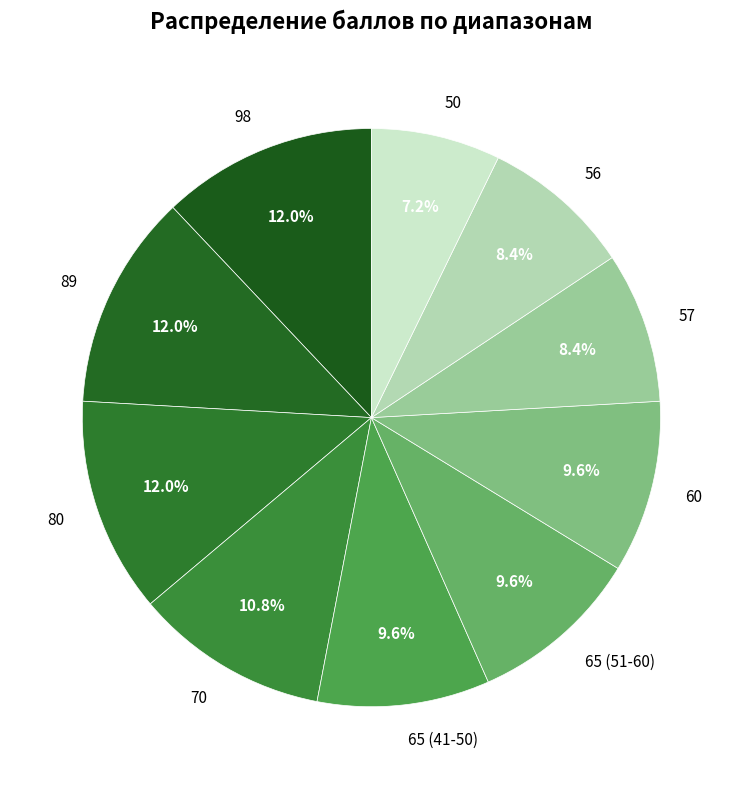

How many slices are in this pie chart?

10